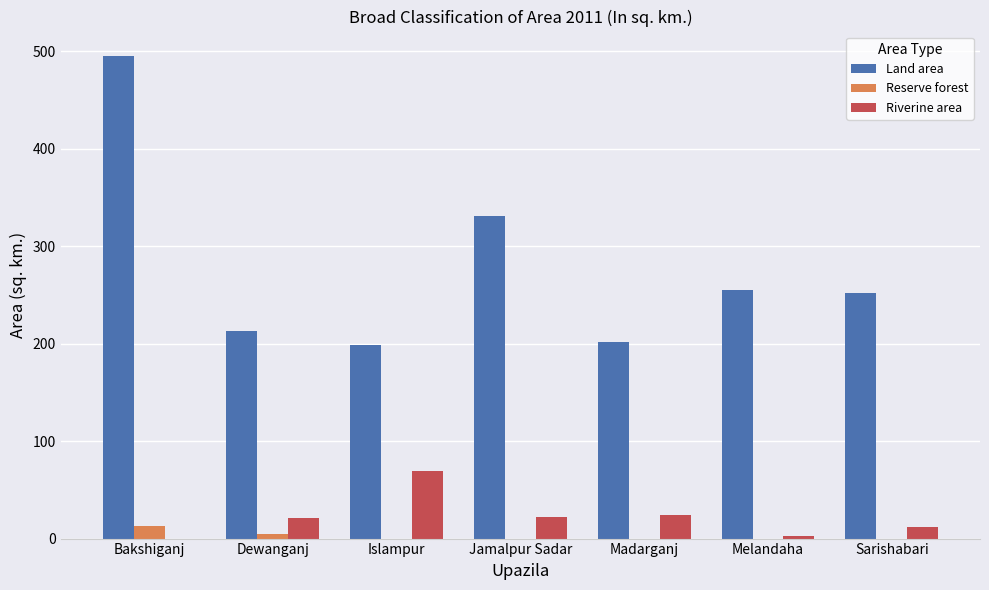

Are the bars horizontal?

No